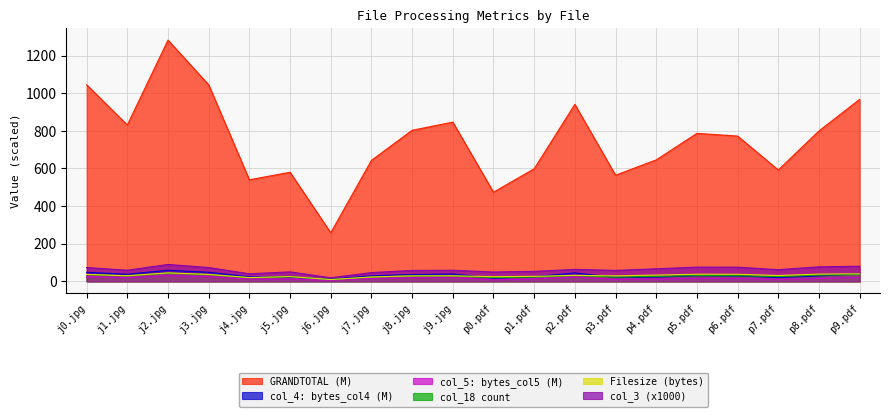

What is the value of the GRANDTOTAL point at the 16th from the left?

786.3